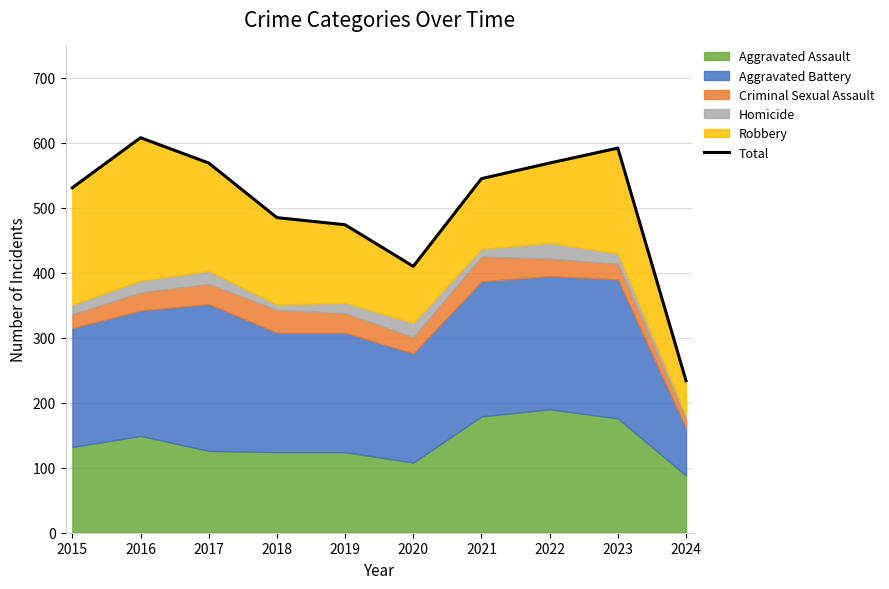

How many values exceed 545?

4